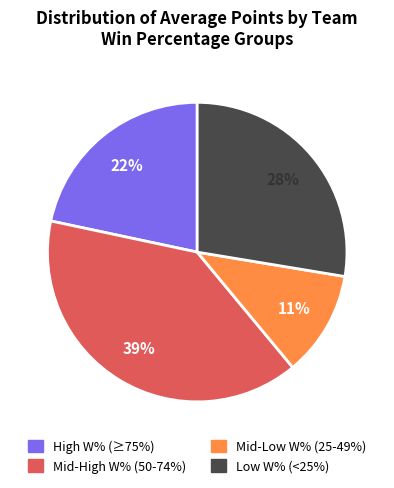

Is there a majority slice in this chart?

No